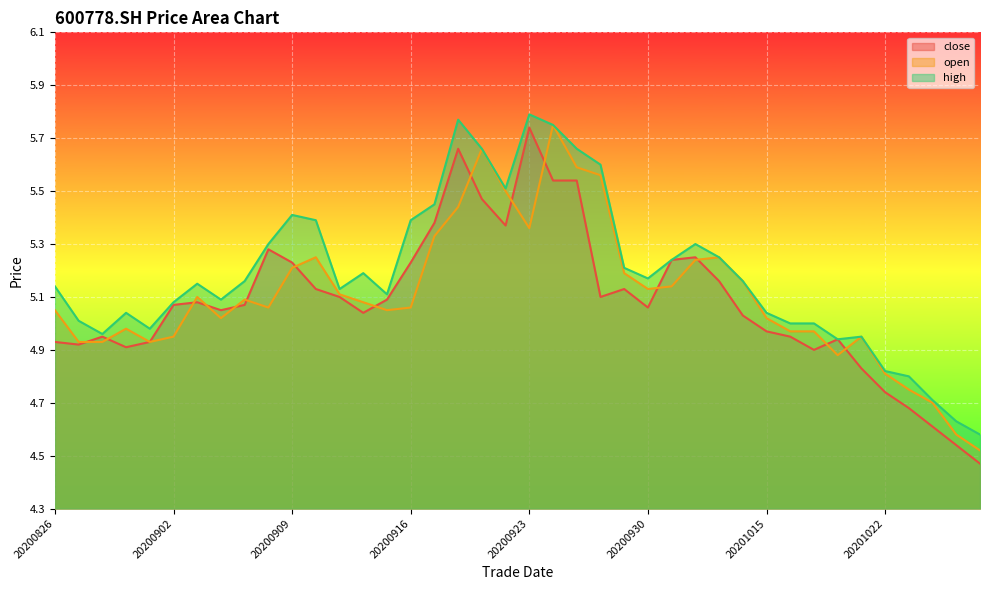

True or false: close and high intersect in this chart.

False